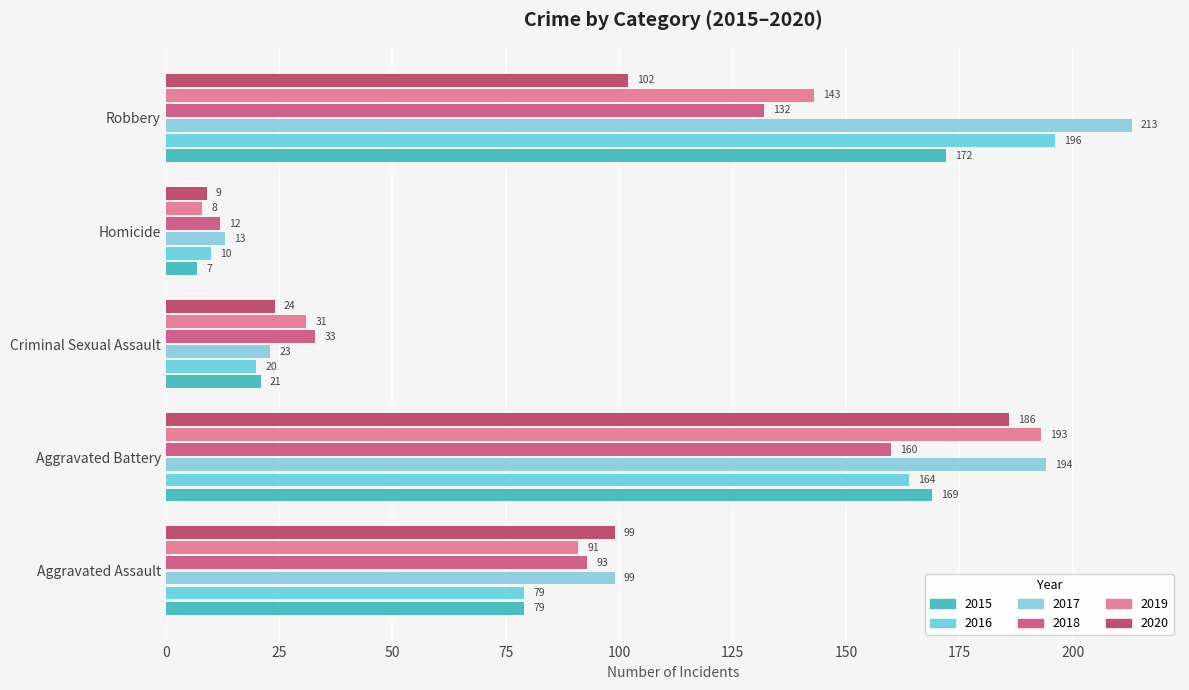

Which category has the lowest value across all series?

Homicide